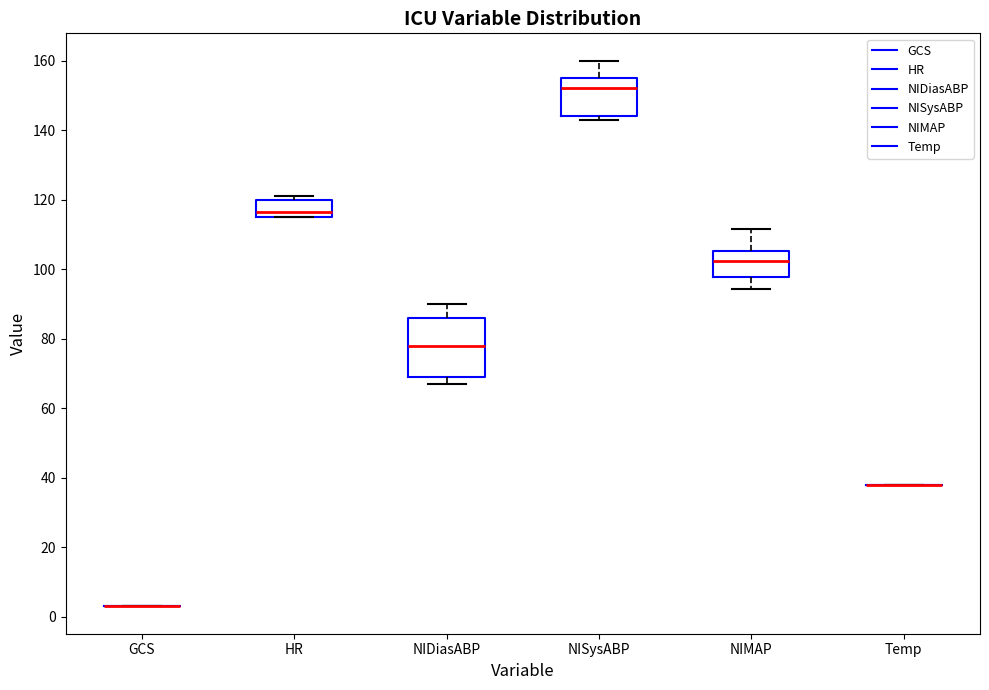

Which box is the tallest, from its lower edge to its upper edge?

NIDiasABP